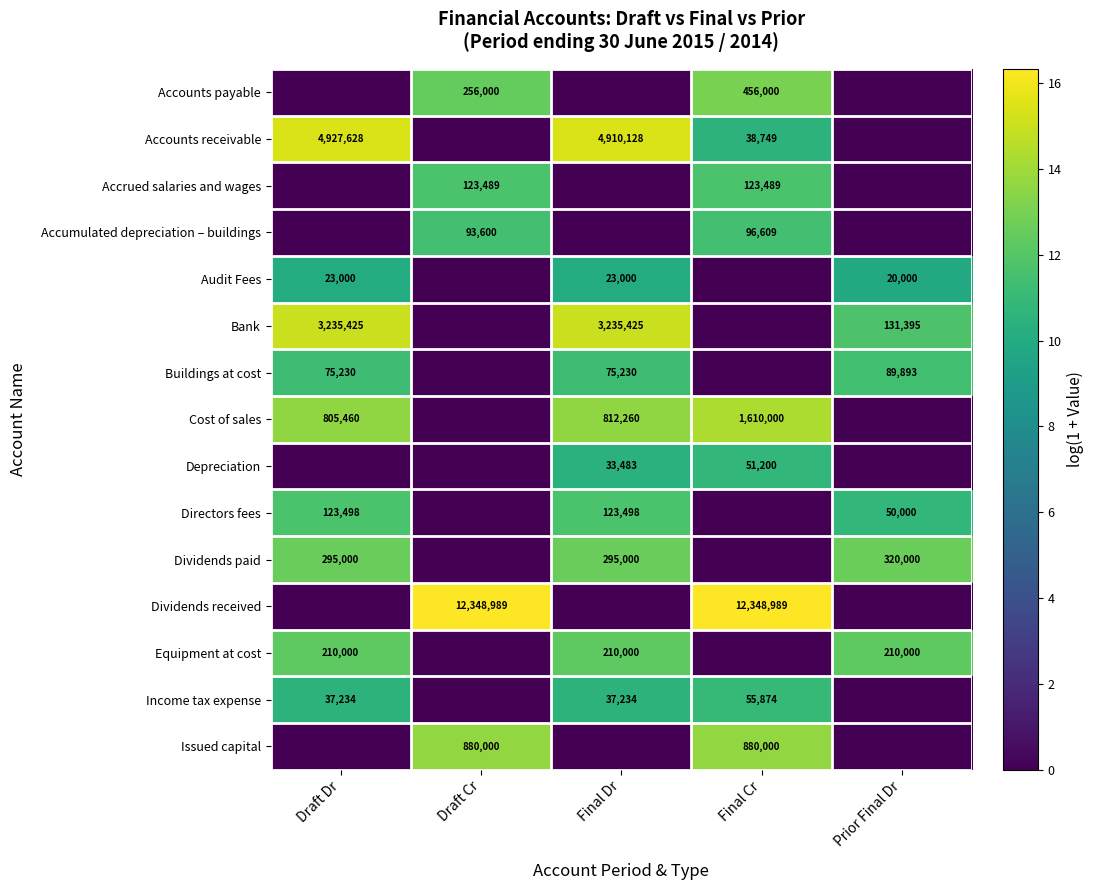

The Buildings at cost series shows 111175 at Final Dr. True or false?

False